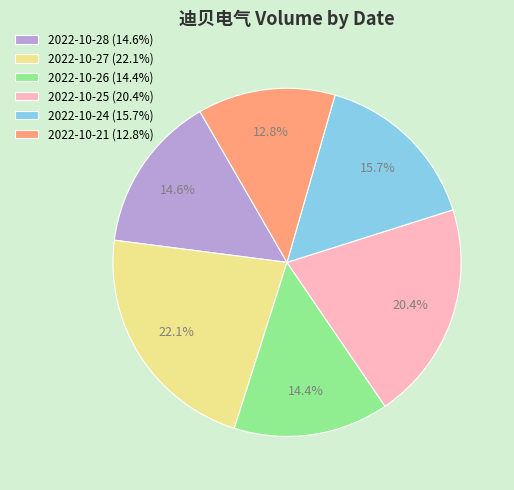

Which category has the smallest portion of the pie?

2022-10-21